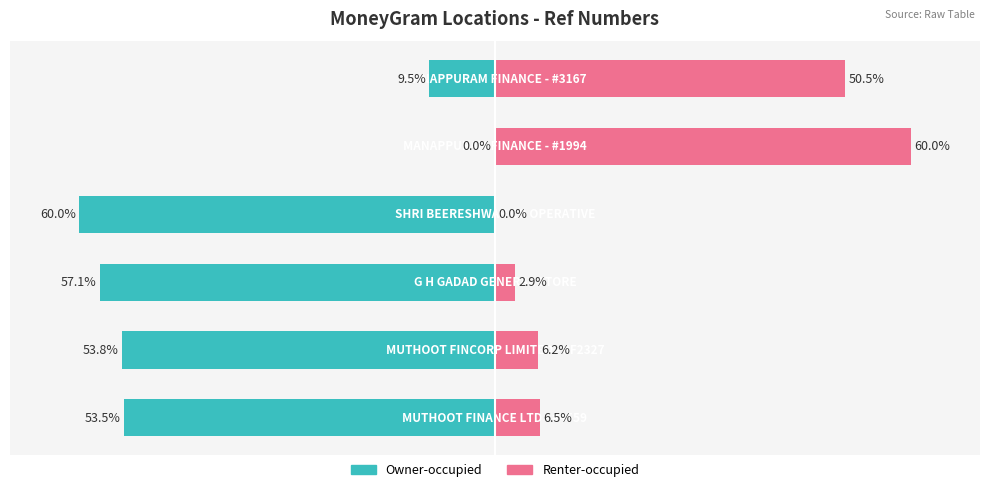

What is the sum of all Renter-occupied values?

126.1